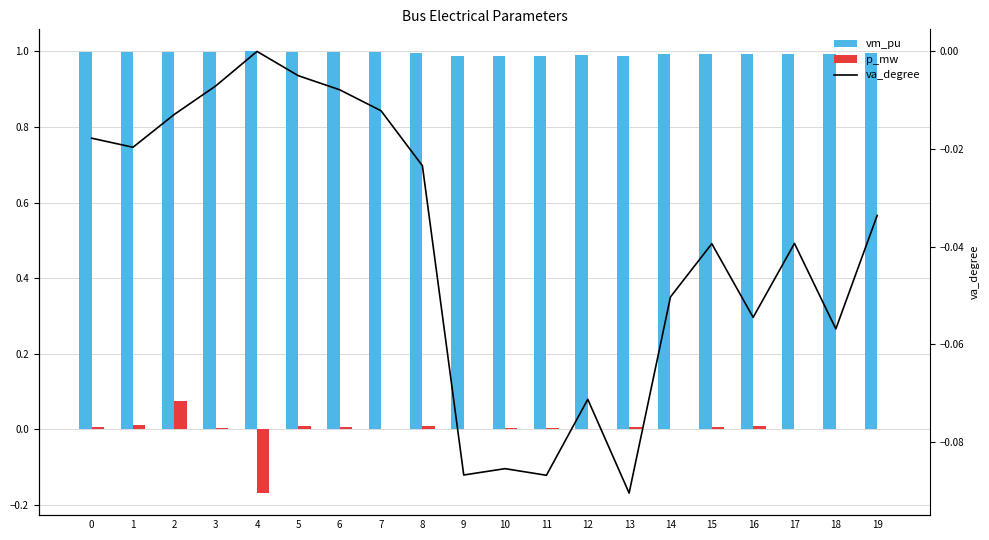

Rank the series at 18 from lowest to highest value.

va_degree, p_mw, vm_pu